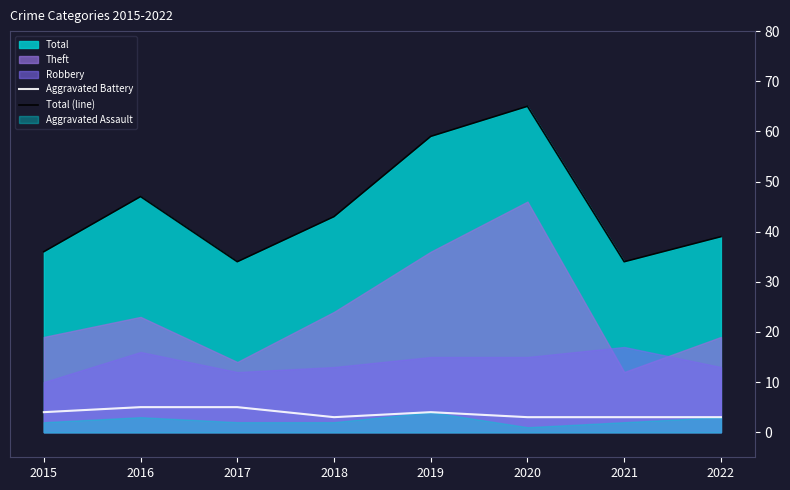

The Aggravated Battery series shows 5 at 2017. True or false?

True